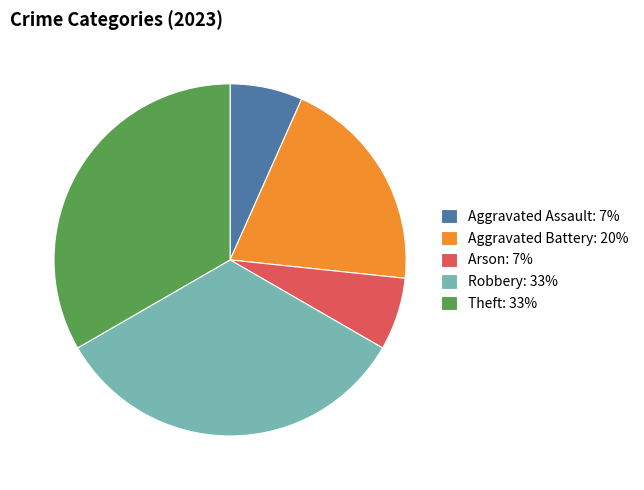

Is it true that Arson: 7% is 7% of the pie?

True